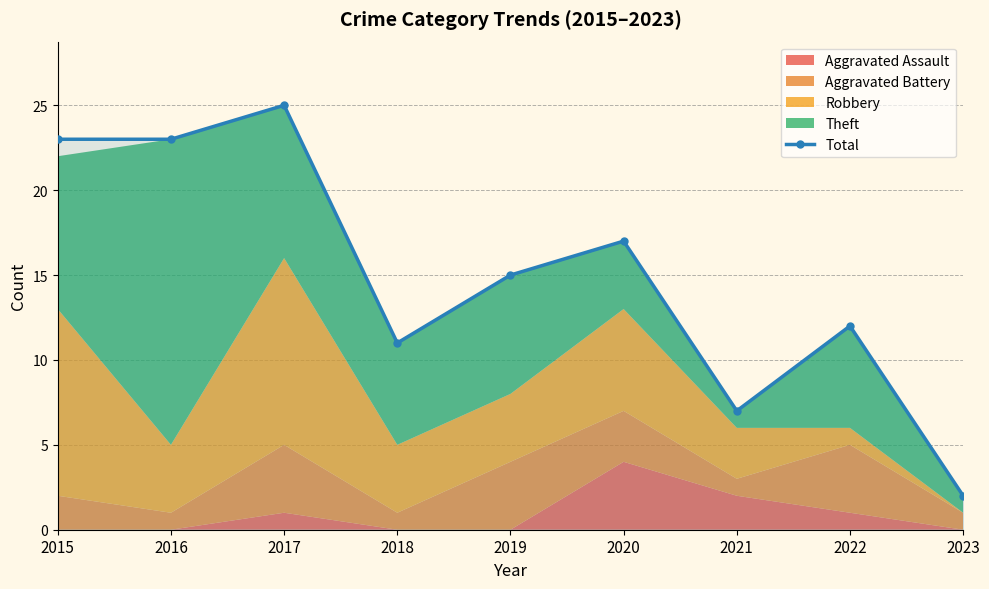

Reading left to right, extract all data points from this chart.

23	23	25	11	15	17	7	12	2